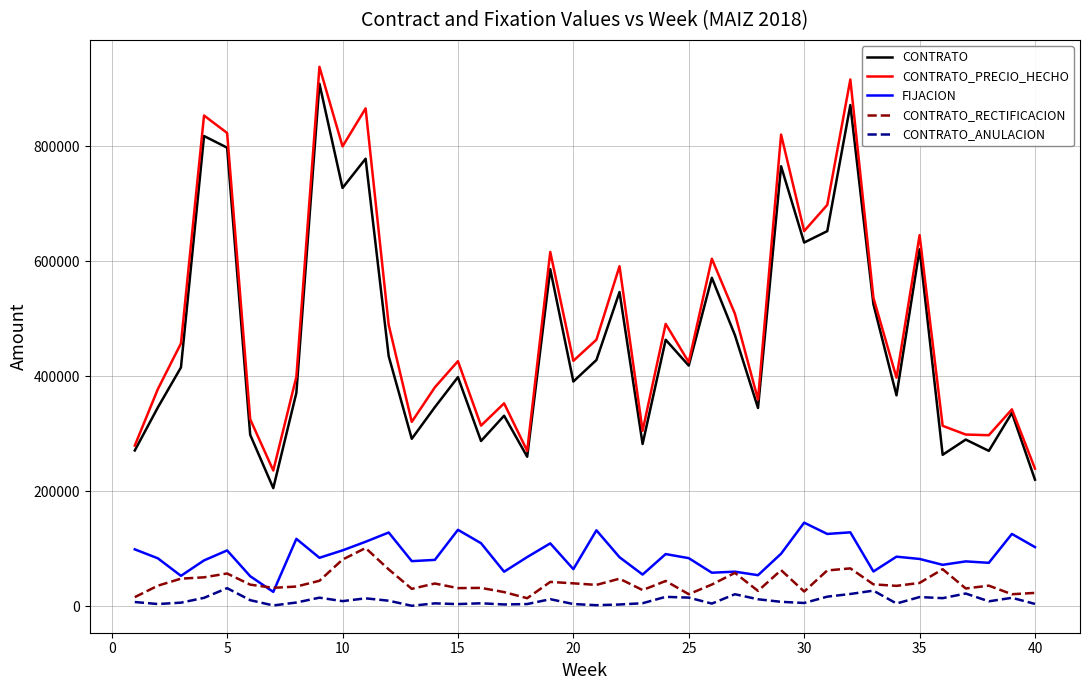

What is the highest value of the CONTRATO_PRECIO_HECHO series?

937946.0